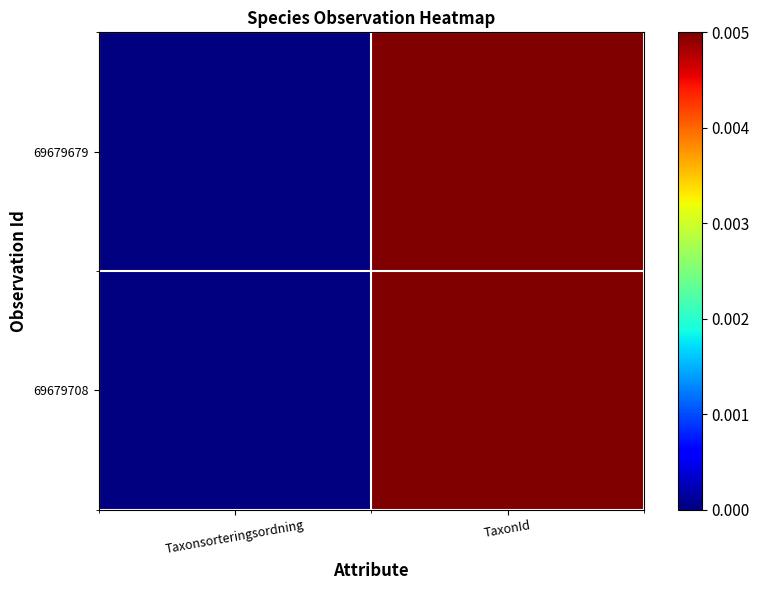

Between Taxonsorteringsordning and TaxonId, which series saw the biggest shift?

69679679